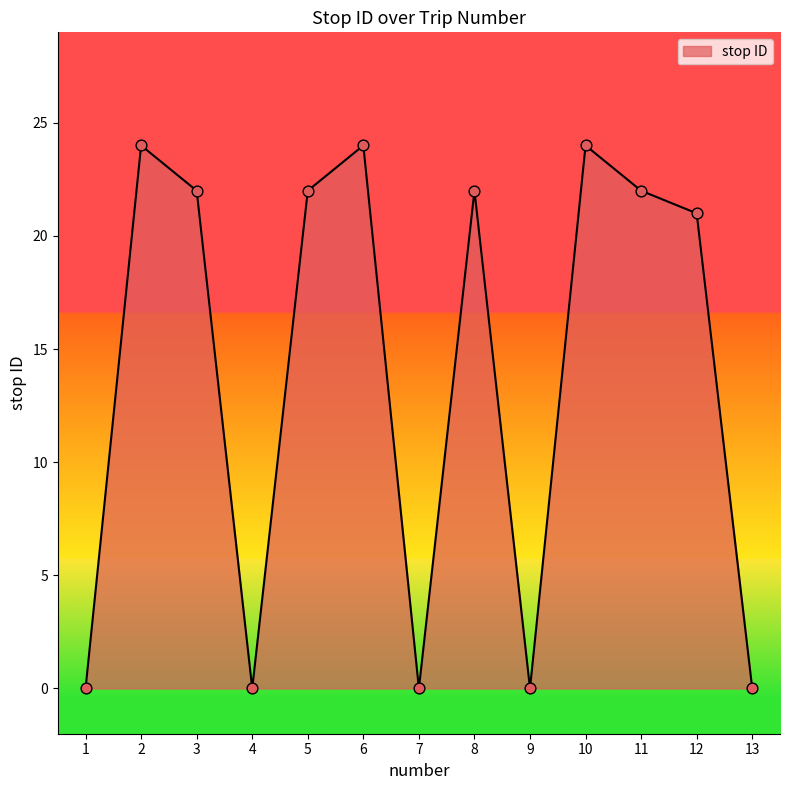

What is the change in value from 4 to 6?

+24